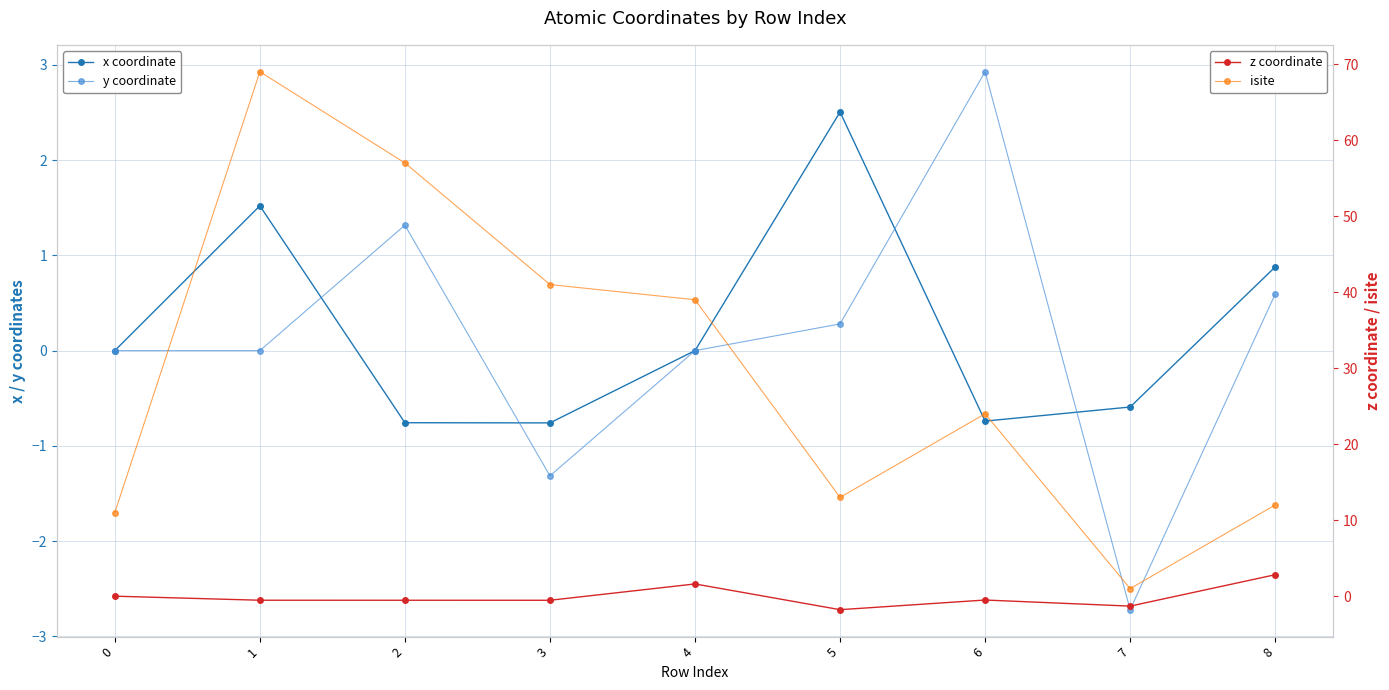

What is the average value of the z coordinate series?

-0.1